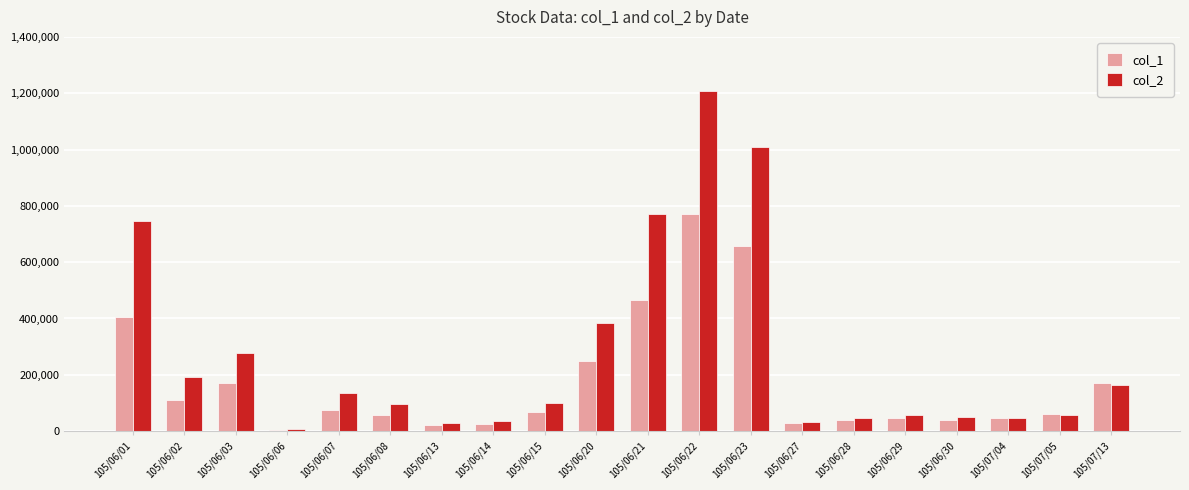

Which series has the largest range (max minus min)?

col_2